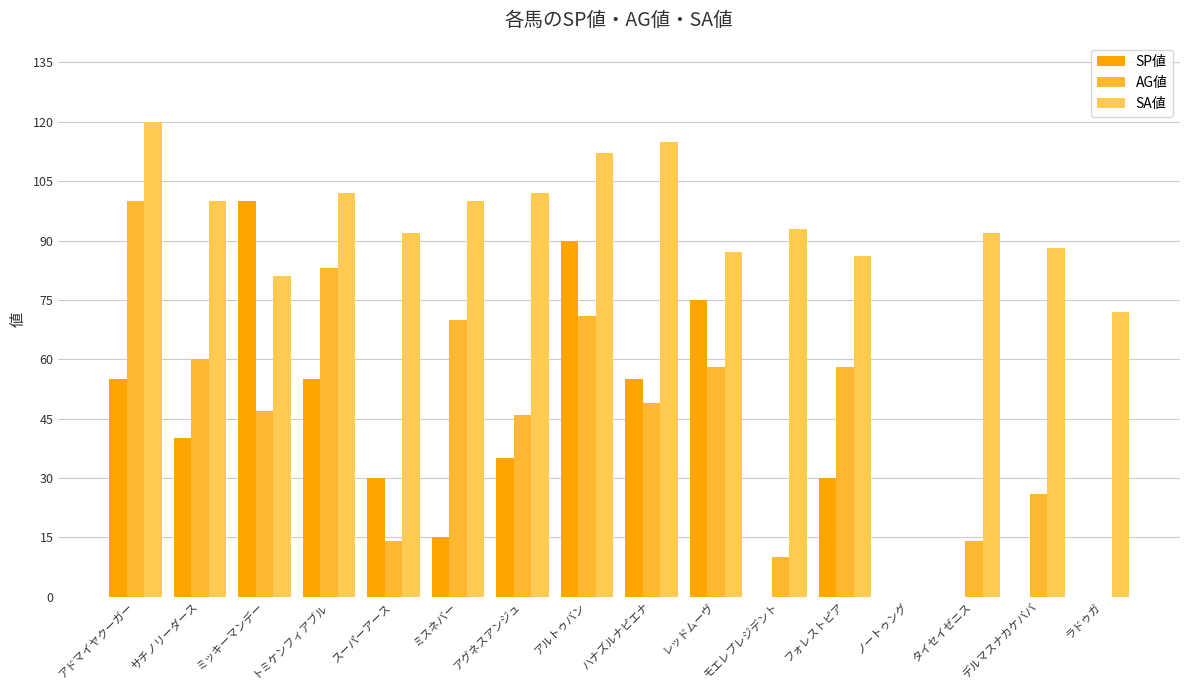

List the series in order of their peak value, lowest first.

SP値, AG値, SA値